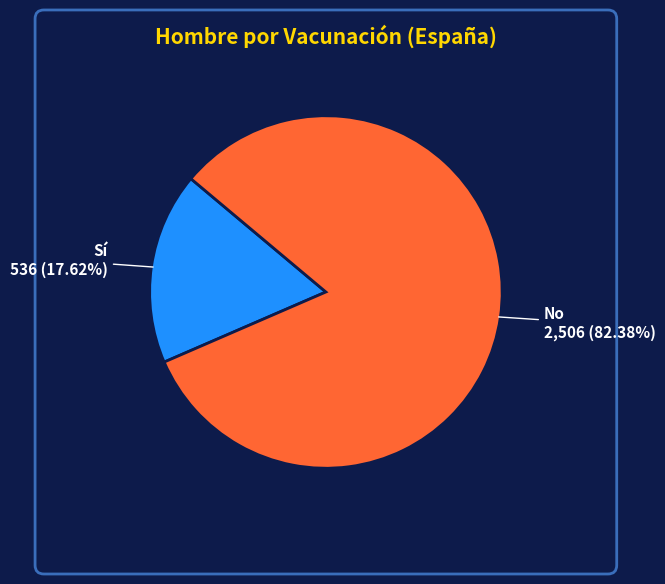

Combined, do Sí and No account for over 50%?

Yes